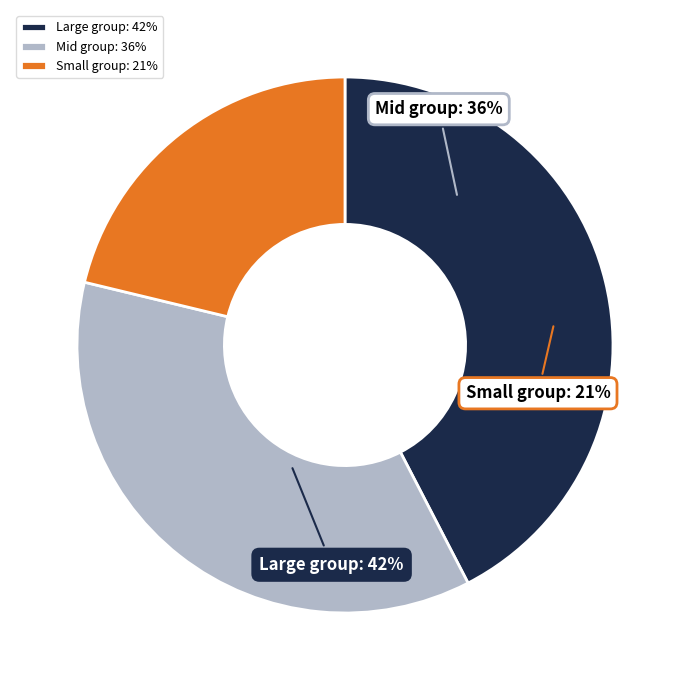

The 1htwC12 slice represents 1% of the pie. True or false?

False